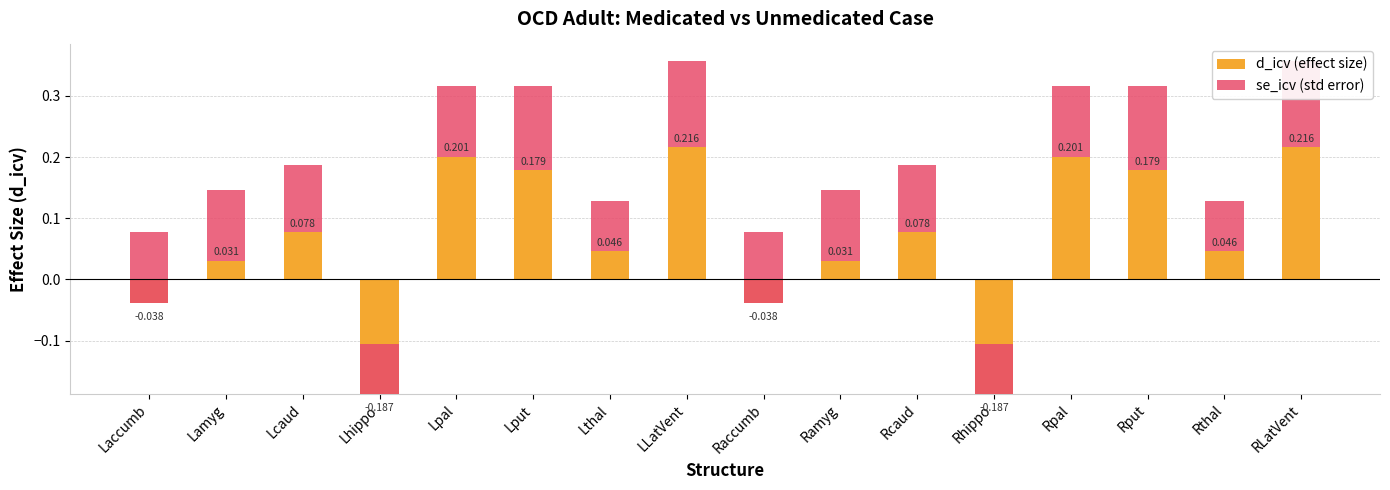

The se_icv (std error) series shows 0.1 at Rput. True or false?

True